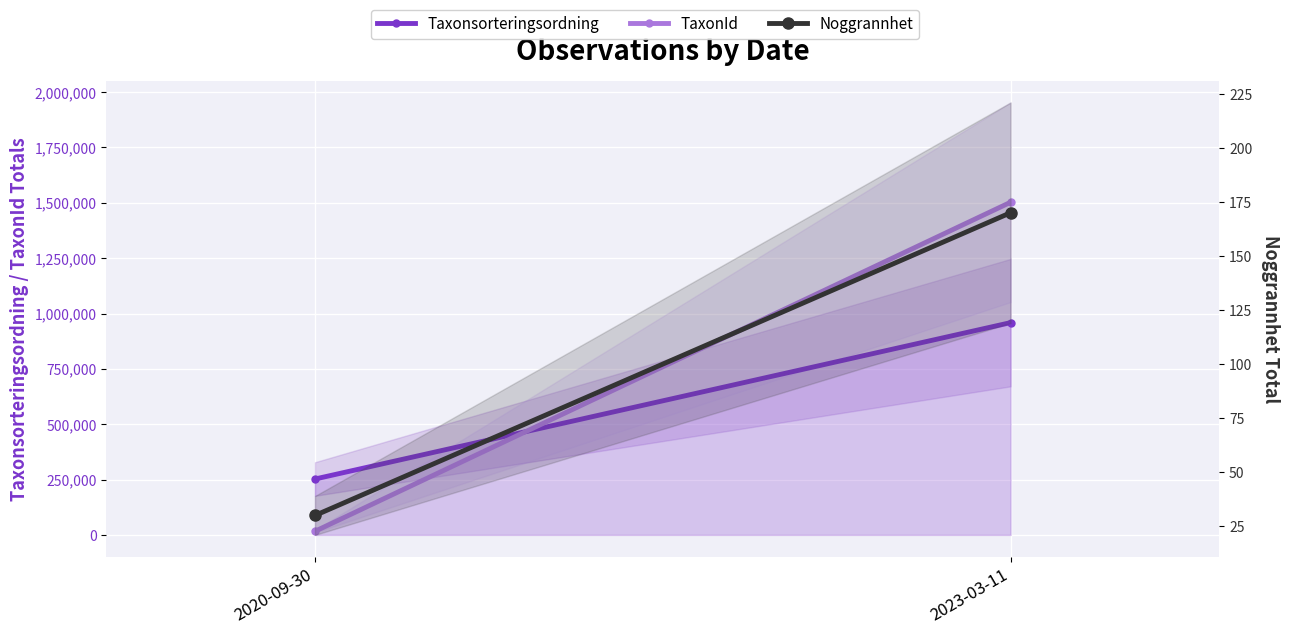

The value of Noggrannhet at 2020-09-30 is 10. True or false?

False